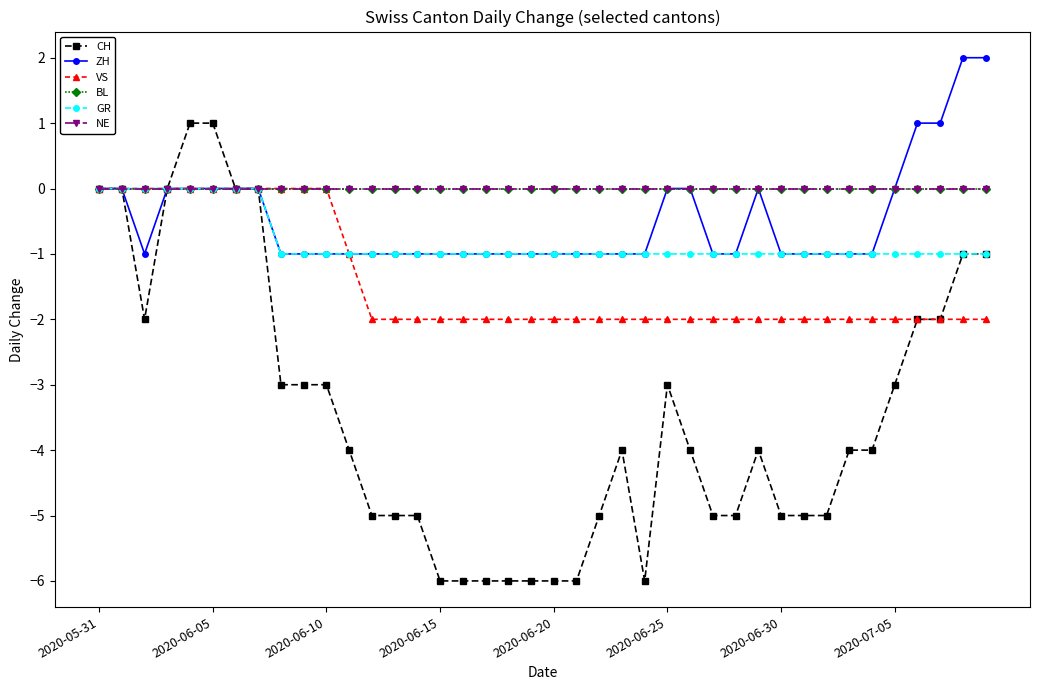

Reading left to right, extract all data points from this chart.

CH: 0	0	-2	0	1	1	0	0	-3	-3	-3	-4	-5	-5	-5	-6	-6	-6	-6	-6	-6	-6	-5	-4	-6	-3	-4	-5	-5	-4	-5	-5	-5	-4	-4	-3	-2	-2	-1	-1
ZH: 0	0	-1	0	0	0	0	0	-1	-1	-1	-1	-1	-1	-1	-1	-1	-1	-1	-1	-1	-1	-1	-1	-1	0	0	-1	-1	0	-1	-1	-1	-1	-1	0	1	1	2	2
VS: 0	0	0	0	0	0	0	0	0	0	0	-1	-2	-2	-2	-2	-2	-2	-2	-2	-2	-2	-2	-2	-2	-2	-2	-2	-2	-2	-2	-2	-2	-2	-2	-2	-2	-2	-2	-2
BL: 0	0	0	0	0	0	0	0	0	0	0	0	0	0	0	0	0	0	0	0	0	0	0	0	0	0	0	0	0	0	0	0	0	0	0	0	0	0	0	0
GR: 0	0	0	0	0	0	0	0	-1	-1	-1	-1	-1	-1	-1	-1	-1	-1	-1	-1	-1	-1	-1	-1	-1	-1	-1	-1	-1	-1	-1	-1	-1	-1	-1	-1	-1	-1	-1	-1
NE: 0	0	0	0	0	0	0	0	0	0	0	0	0	0	0	0	0	0	0	0	0	0	0	0	0	0	0	0	0	0	0	0	0	0	0	0	0	0	0	0